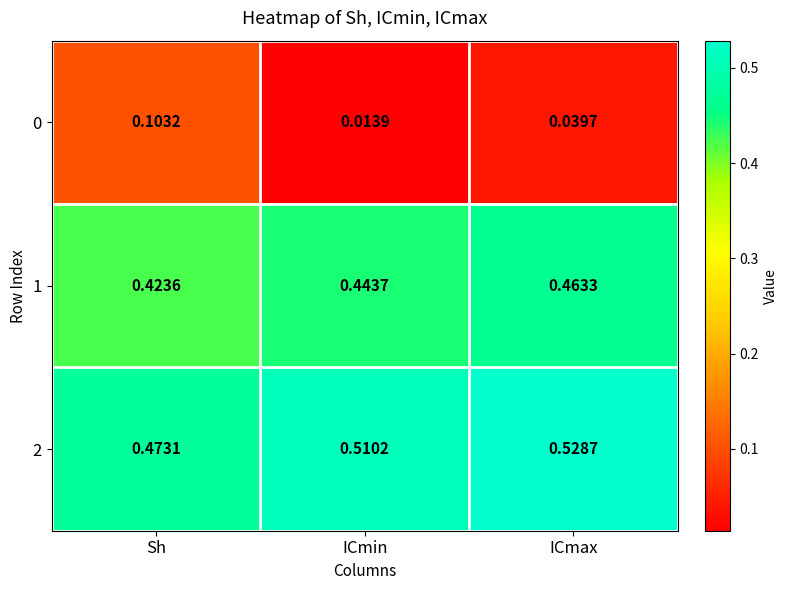

At which category is the sum across all series the highest?

ICmax